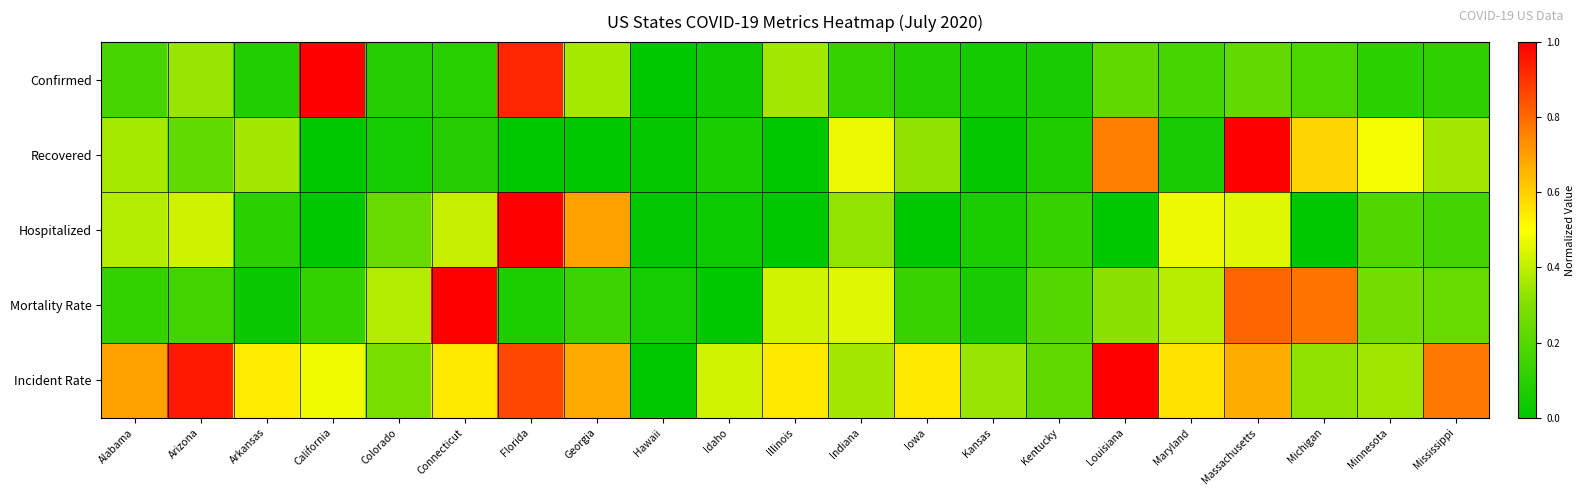

What is the difference between the highest and lowest values at Idaho?

0.4